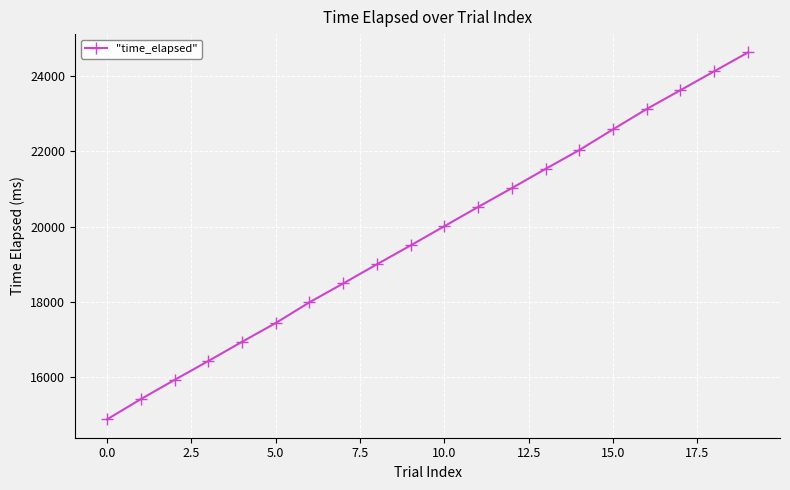

What is the value of the 17th point from the left?

23123